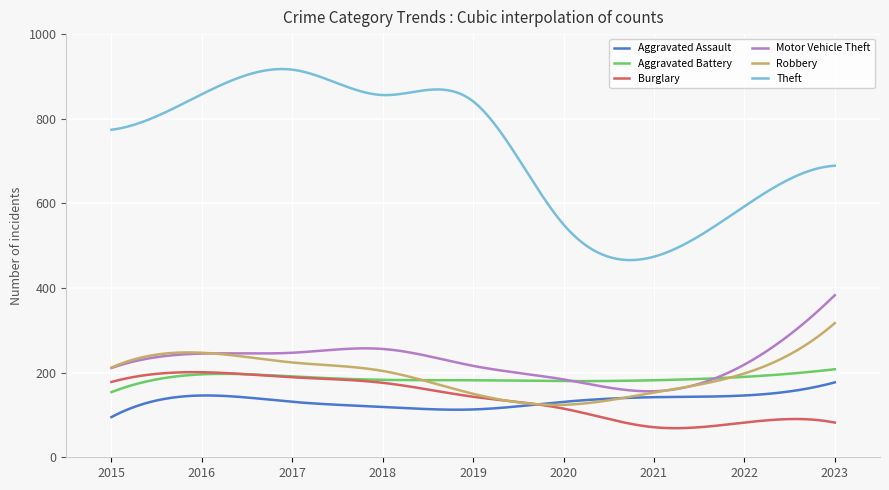

True or false: Aggravated Battery and Motor Vehicle Theft intersect in this chart.

True